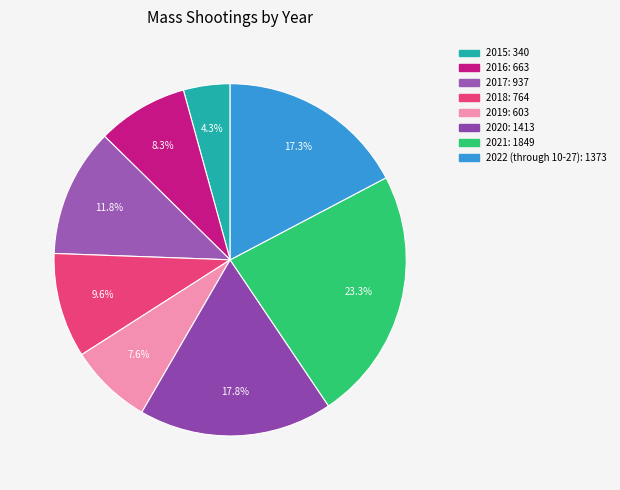

Count the number of slices in the pie.

8